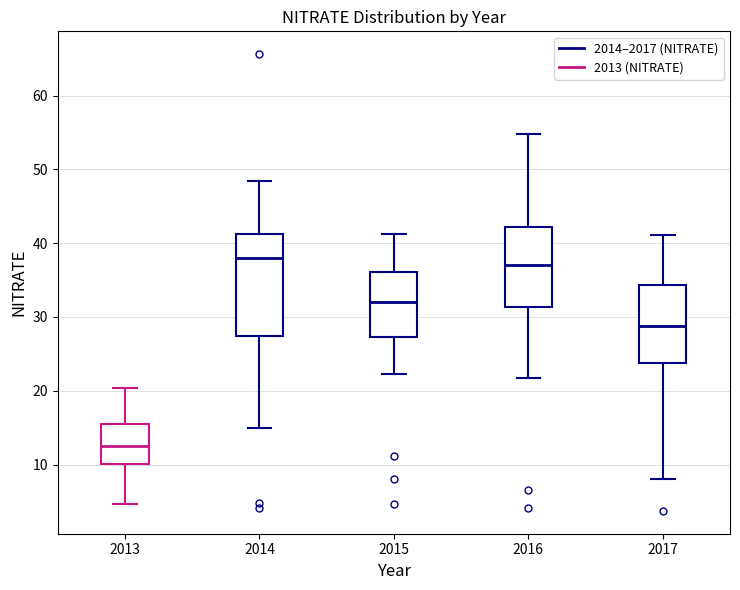

Comparing the boxes themselves (not the whiskers), which one is the tallest?

2014